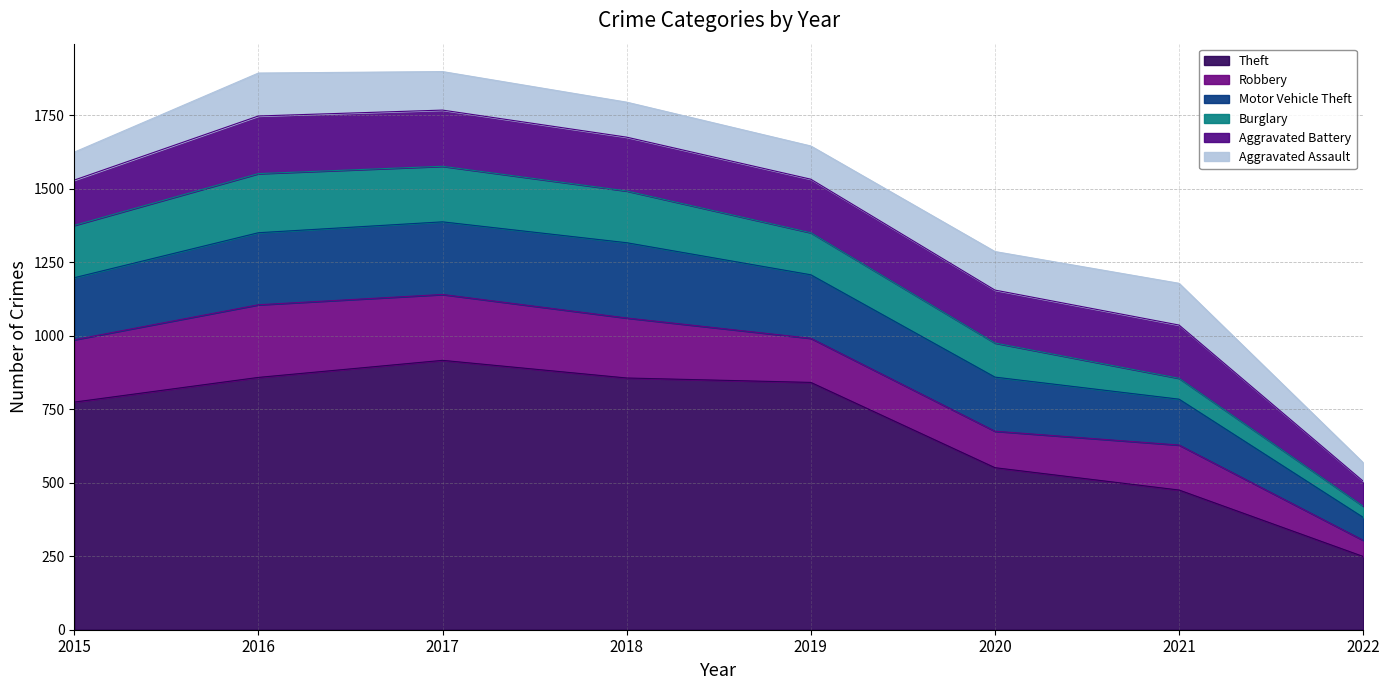

Between 2020 and 2022, which series saw the biggest shift?

Theft